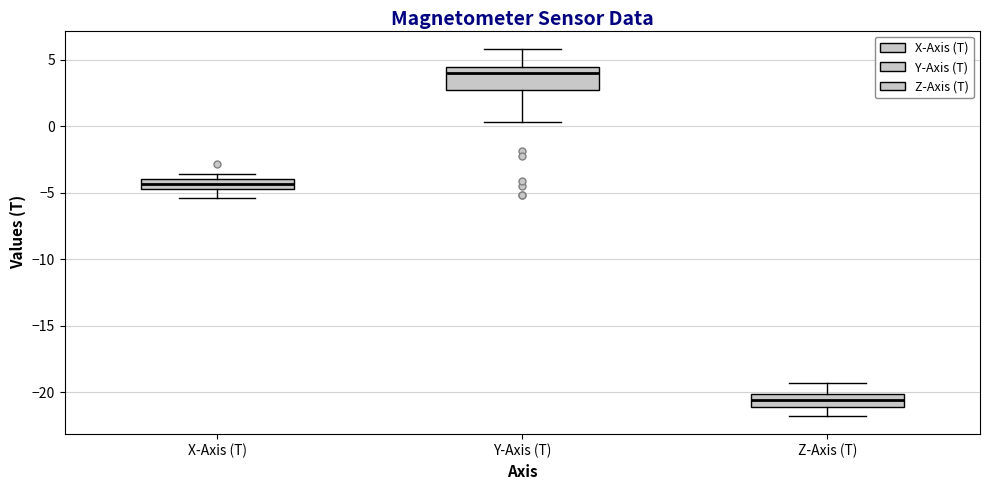

Where does the lower whisker of the box for Y-Axis (T) end on the y-axis? The values are not printed on the chart, so give them approximately, as read against the axis.

0.5